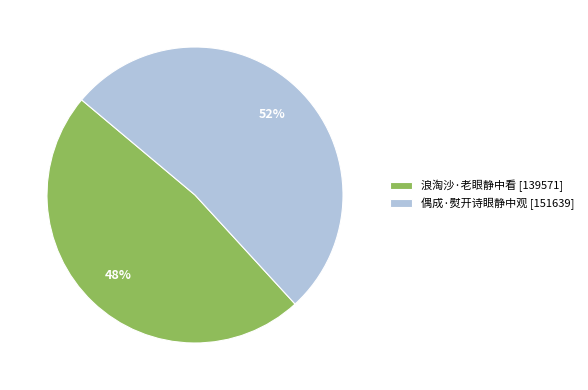

True or false: 偶成·熨开诗眼静中观 accounts for 52% of the total.

True